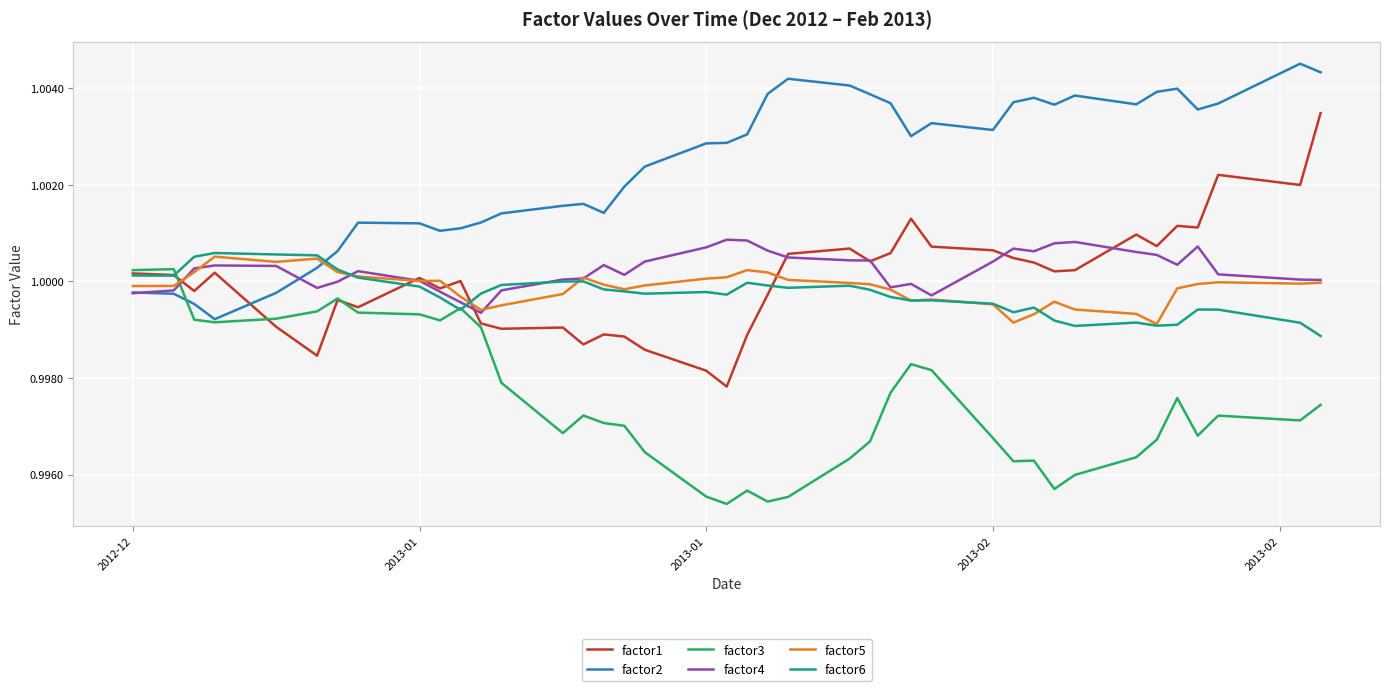

Which series ends up on top after the final intersection of factor1 and factor2?

factor2